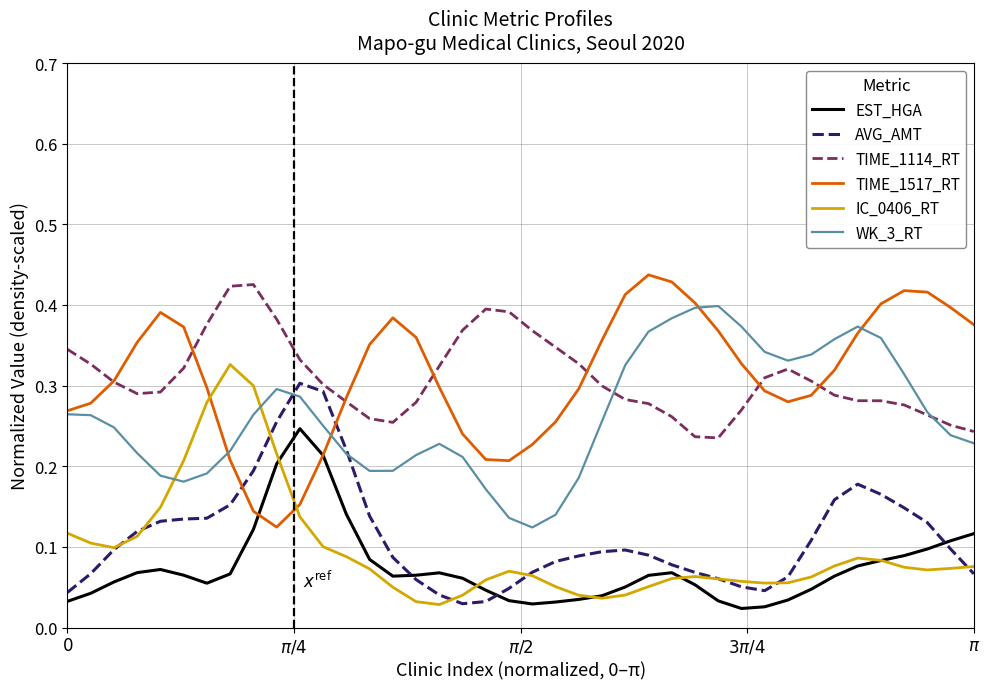

True or false: EST_HGA and WK_3_RT intersect in this chart.

False